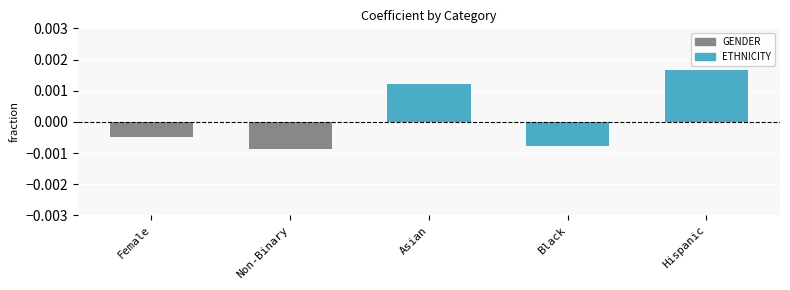

Between Black and Asian, which is larger?

Asian